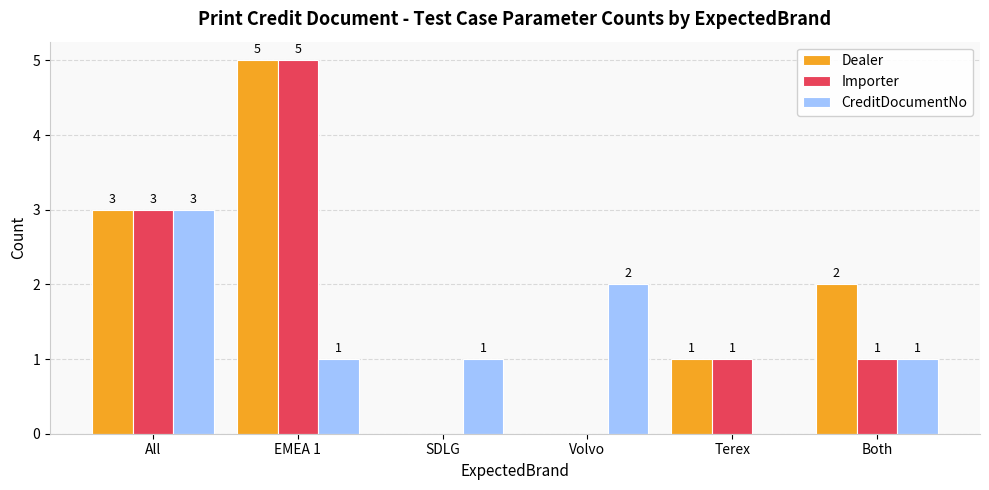

The value of Dealer at SDLG is 3. True or false?

False